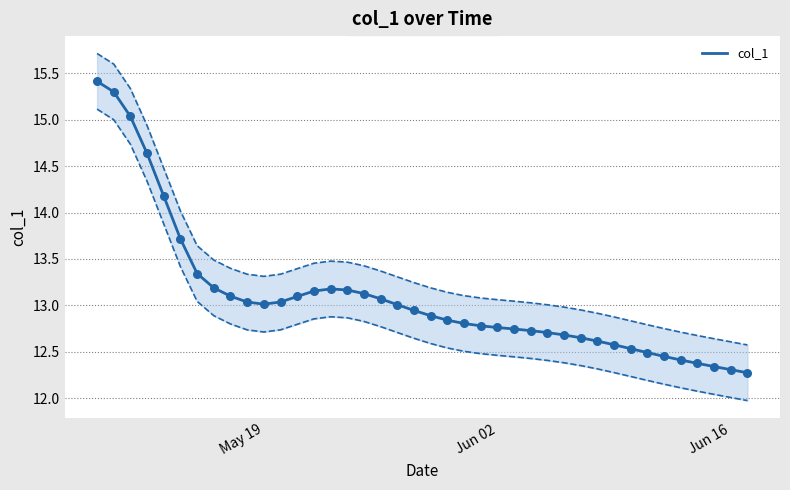

What is the lowest value of the col_1 series?

12.3